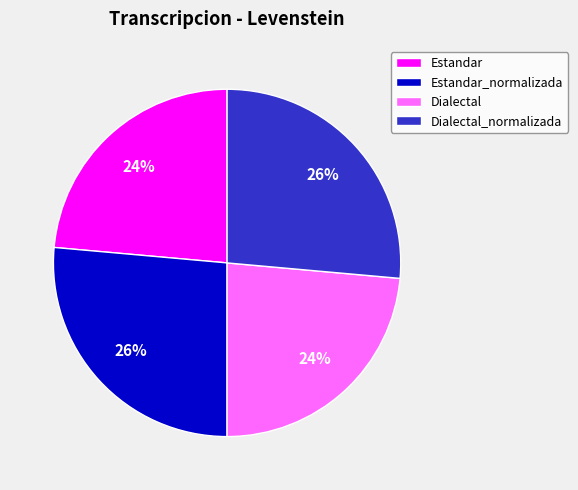

Combined, do Dialectal_normalizada and Estandar_normalizada account for over 50%?

Yes